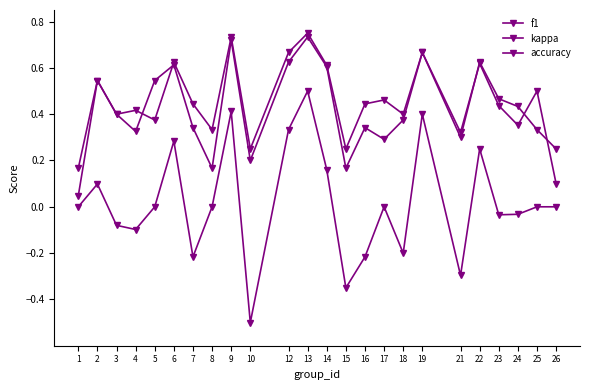

How many data points does each series have?

24